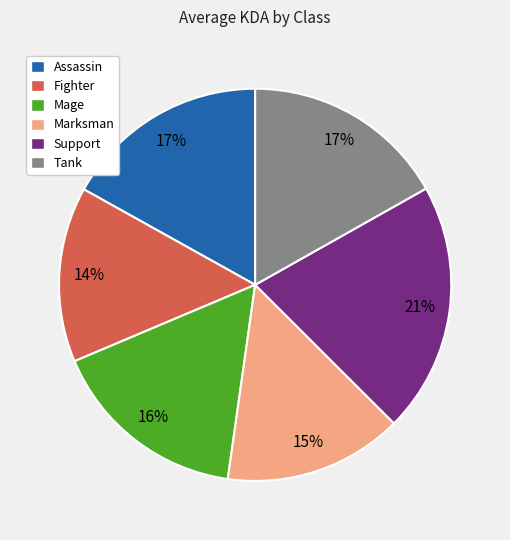

Count the number of slices in the pie.

6